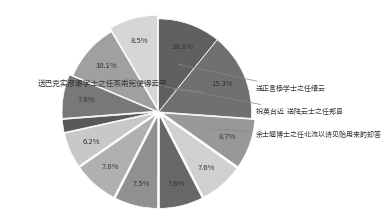

Count the number of slices in the pie.

12